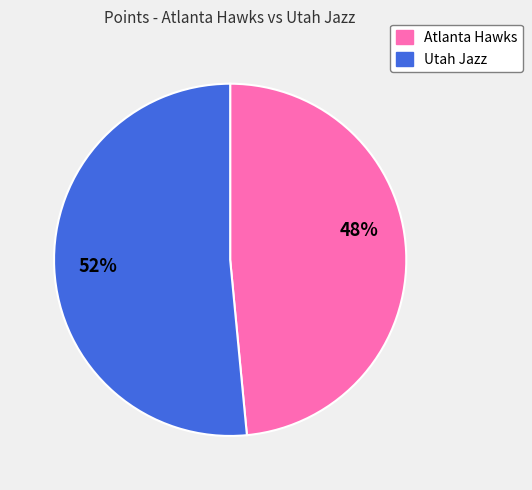

Is it true that Utah Jazz is 44% of the pie?

False